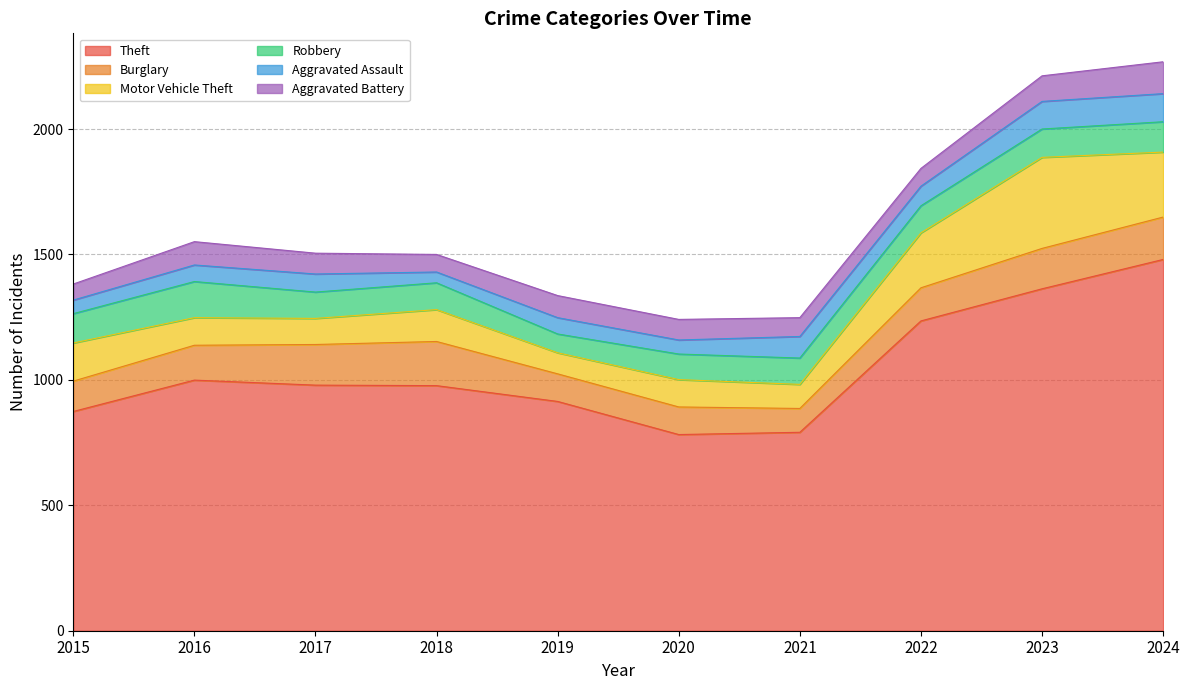

At which category does Motor Vehicle Theft reach its first local valley?

2017